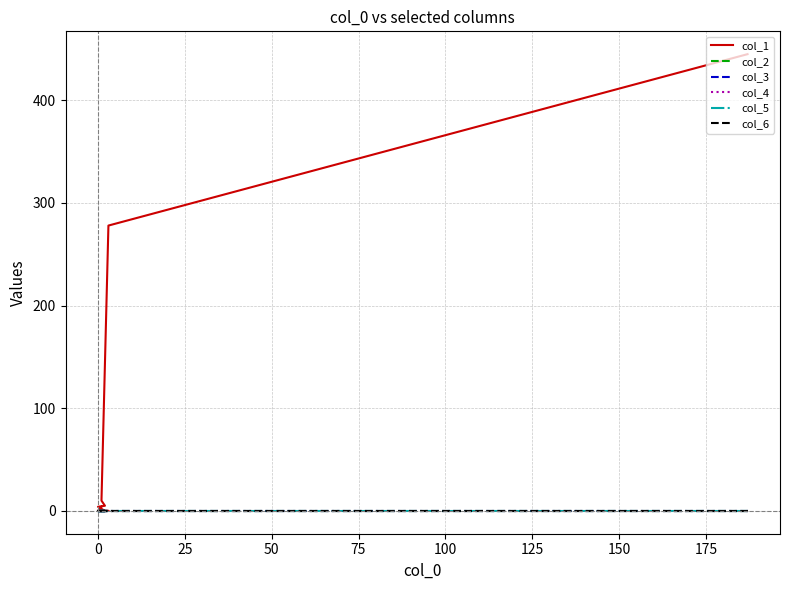

What is the difference between the col_1 values at 0 and 15?

278